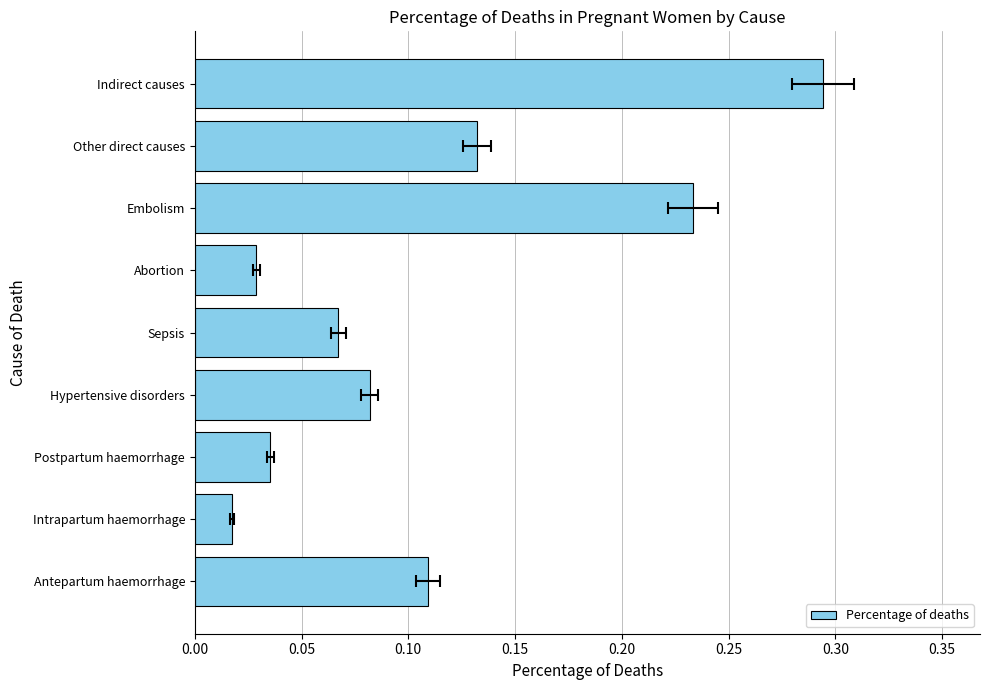

What is the difference between the maximum and second lowest values?

0.3